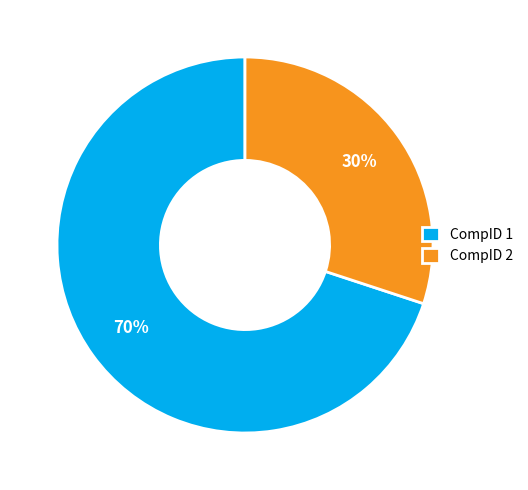

To the nearest percent, what is the average slice percentage?

50%